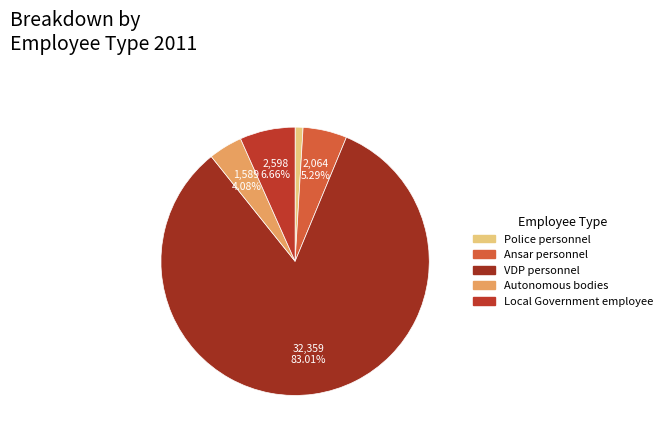

Is VDP personnel the majority of the pie?

Yes